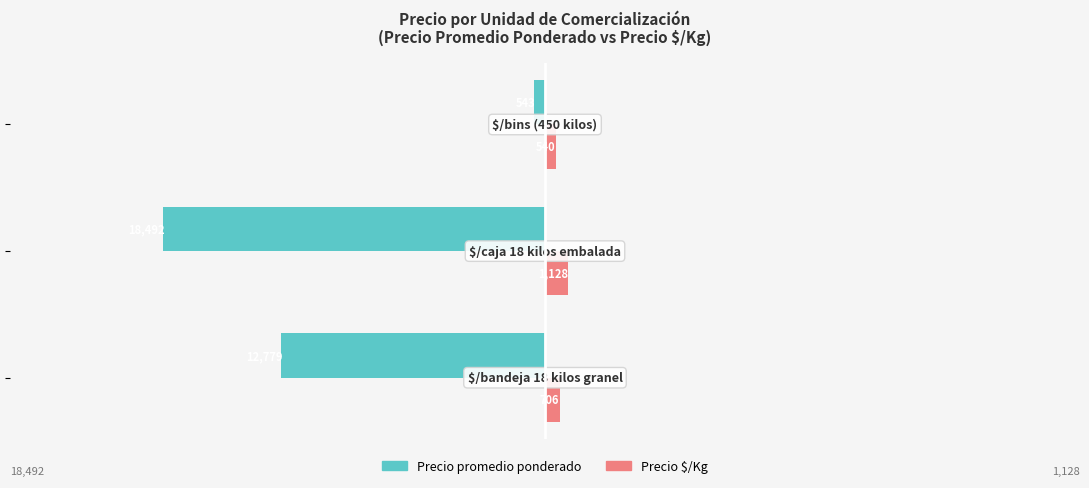

Which series has the widest spread of values?

Precio promedio ponderado